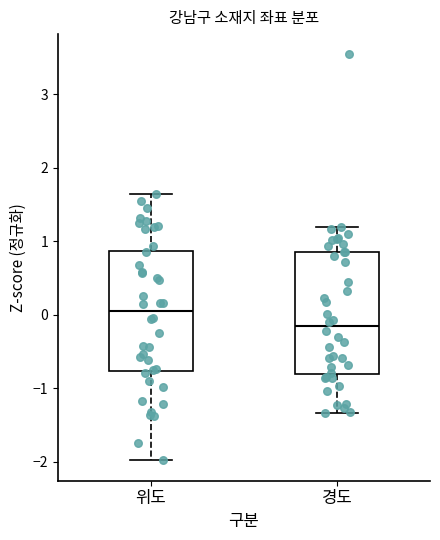

Reading left to right, read every box against the y-axis: the position of its median line, the range the box covers, and the ends of its whiskers. The values are not printed on the chart, so give them approximately, as read against the axis.

위도: median 0.0, box -0.8 to 0.9, whiskers -2.0 to 1.6
경도: median -0.2, box -0.8 to 0.9, whiskers -1.3 to 1.2